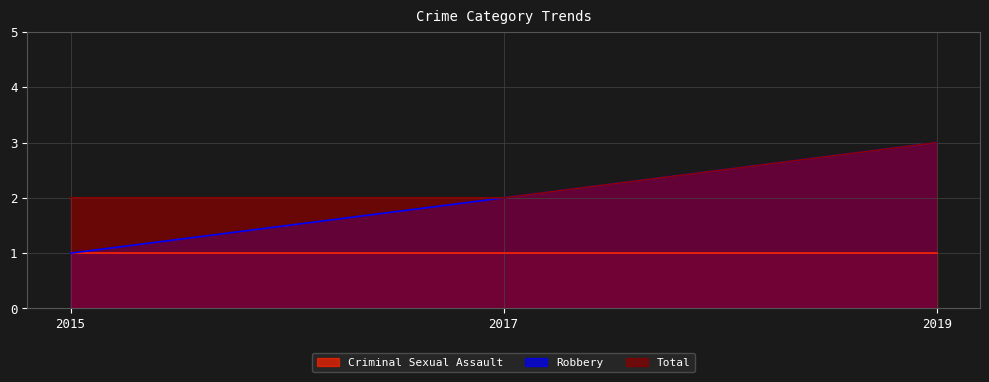

At which category is the sum across all series the highest?

2019